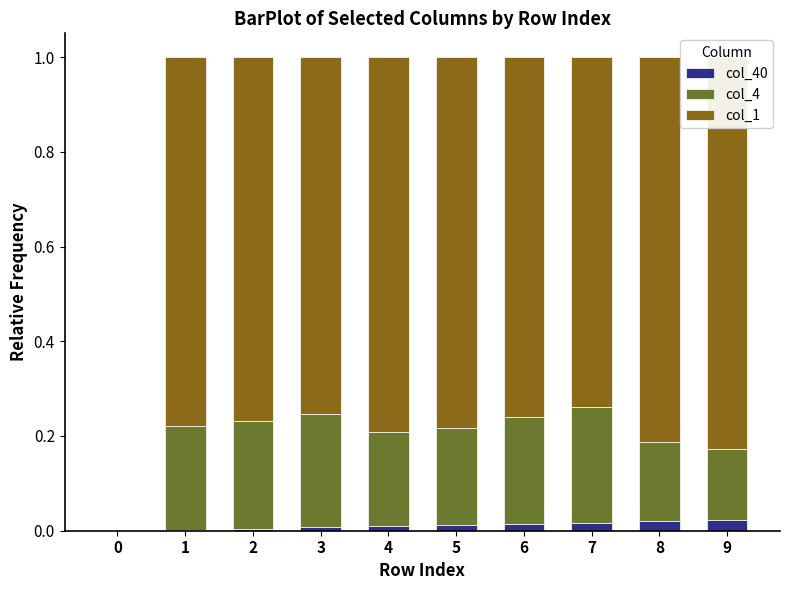

Rank the series by their average value, from highest to lowest.

col_1, col_4, col_40